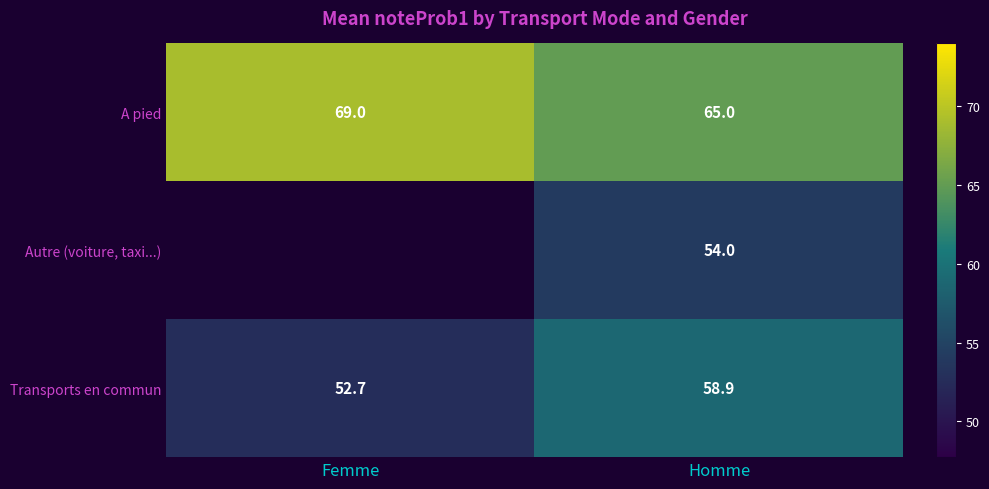

What is the minimum value shown in the chart?

52.7